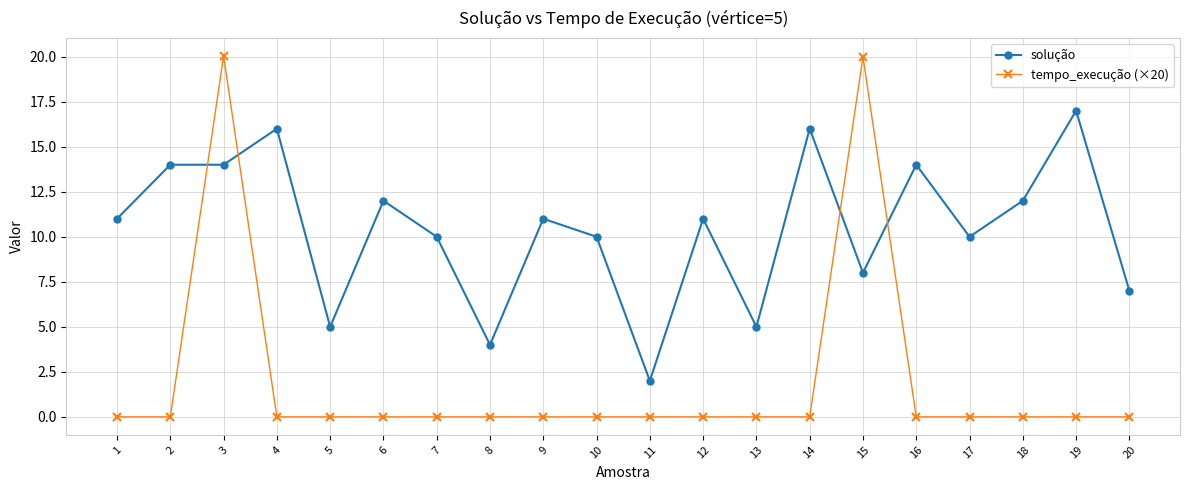

After their last crossing, which series has the higher values: solução or tempo_execução (×20)?

solução